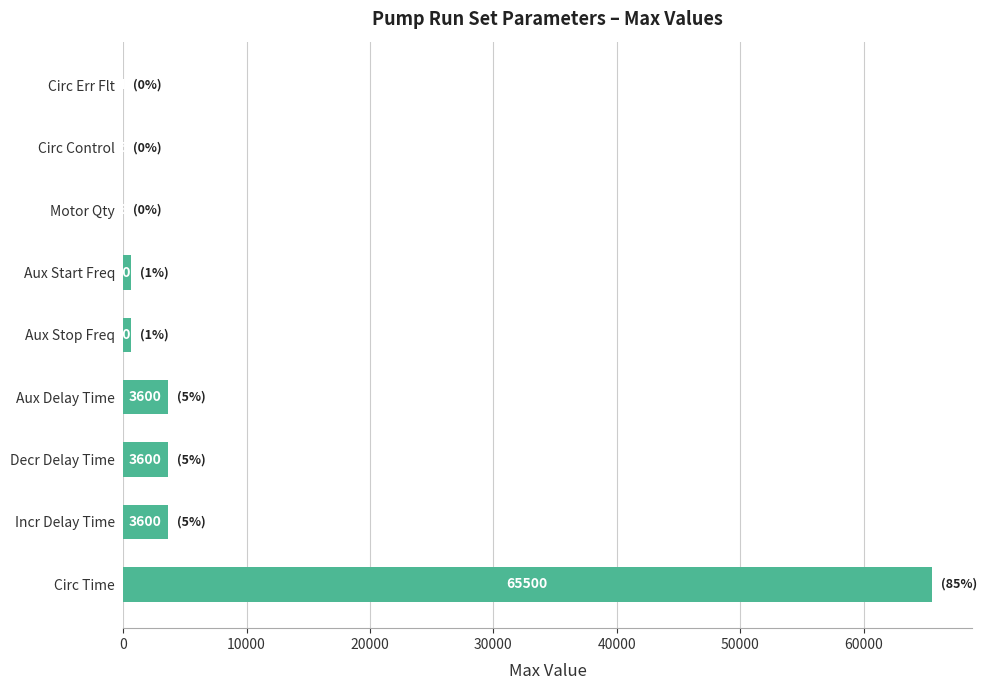

Between Motor Qty and Decr Delay Time, which is larger?

Decr Delay Time